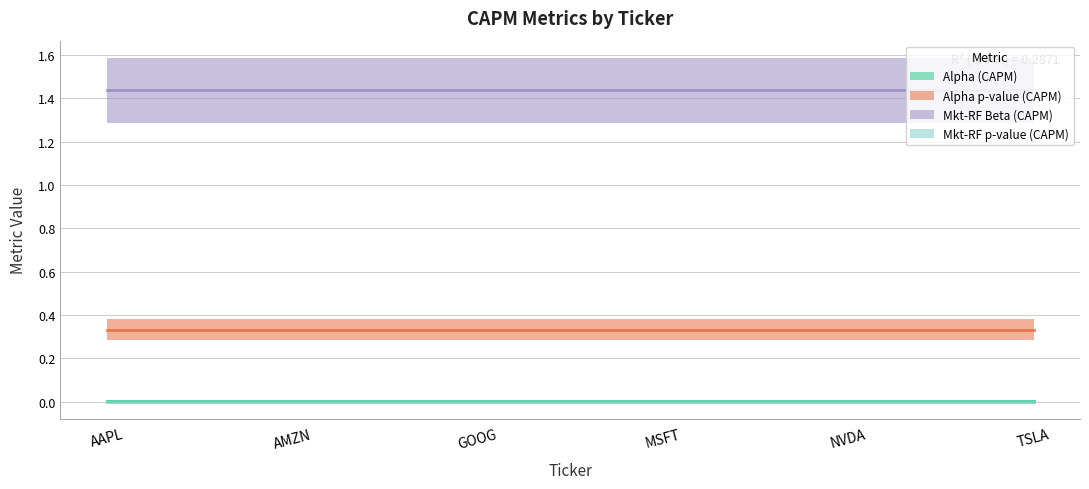

At which category is the sum across all series the highest?

AAPL